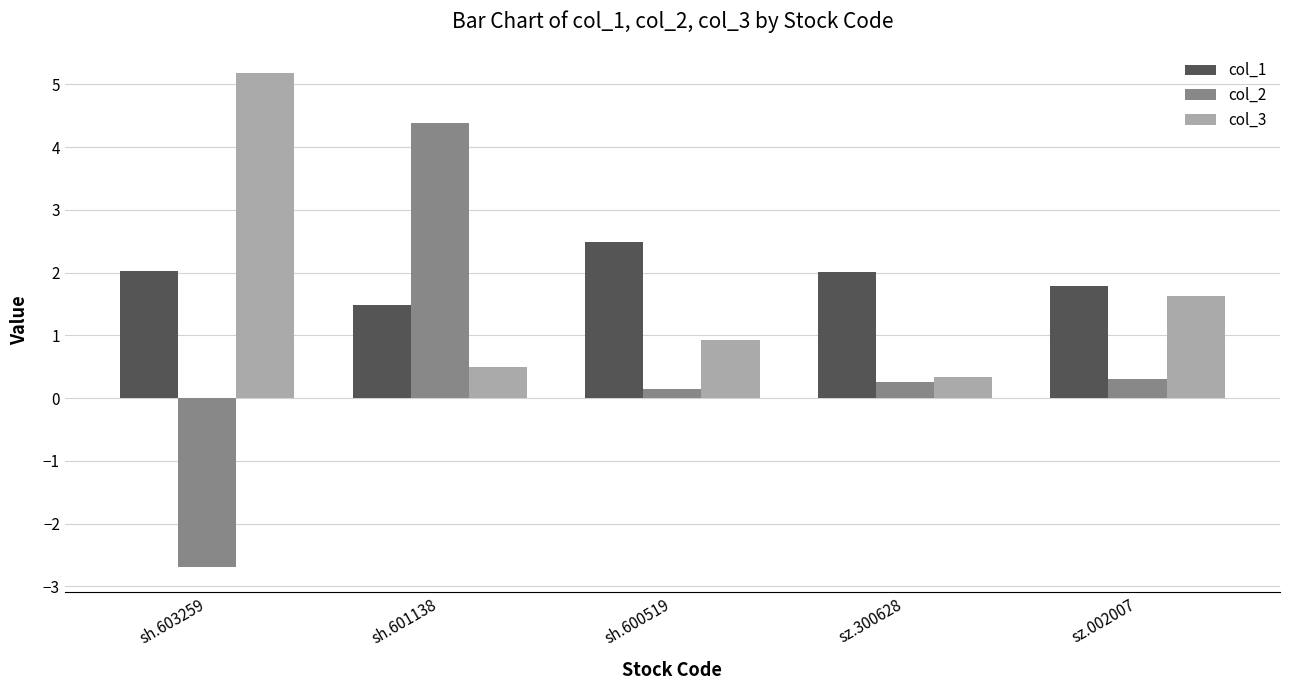

List the series in order of their overall mean, lowest first.

col_2, col_3, col_1